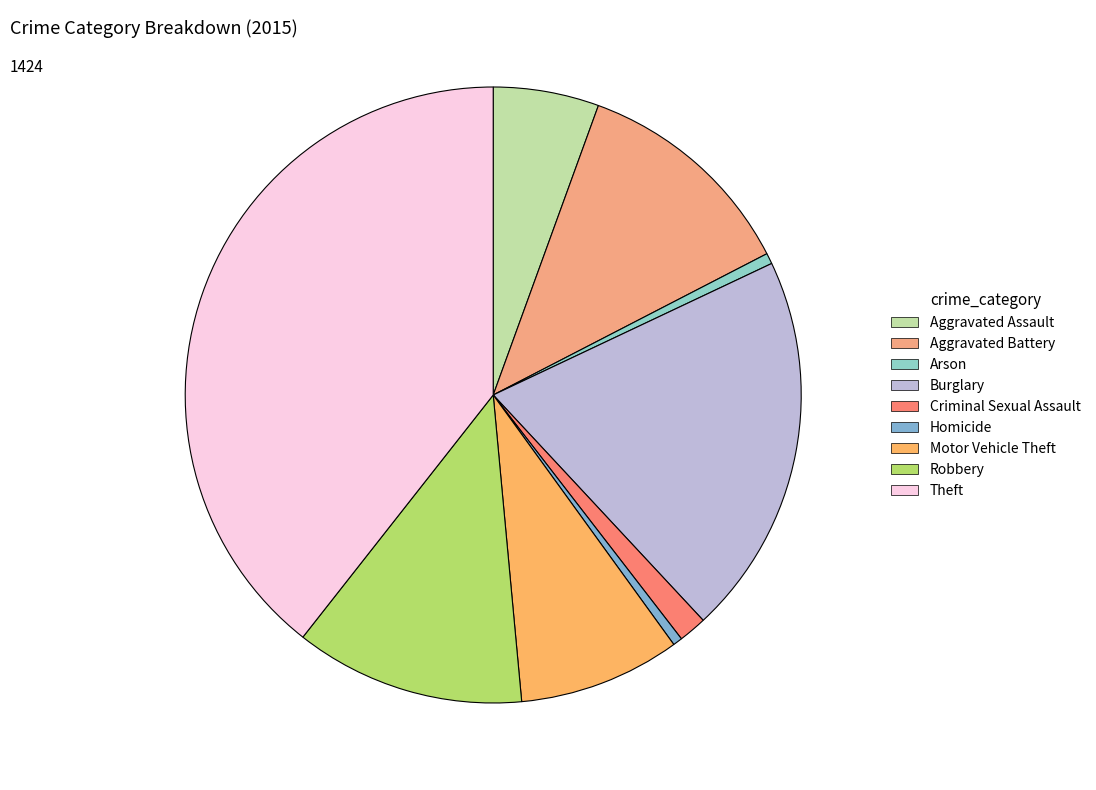

Is it true that Burglary is 20% of the pie?

True